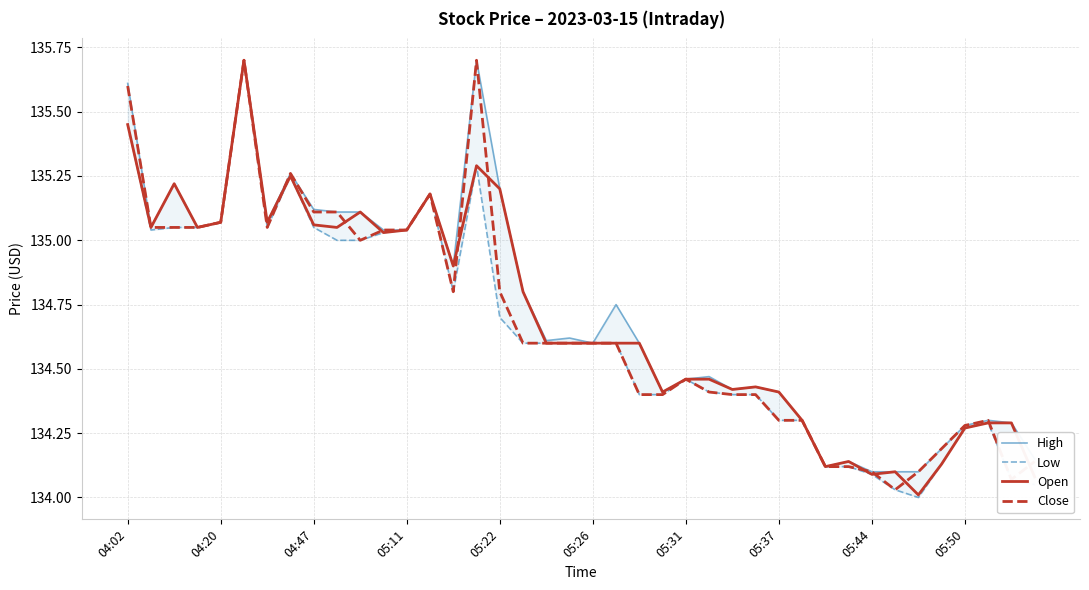

What is the difference between the Open values at 37 and 23?

0.1